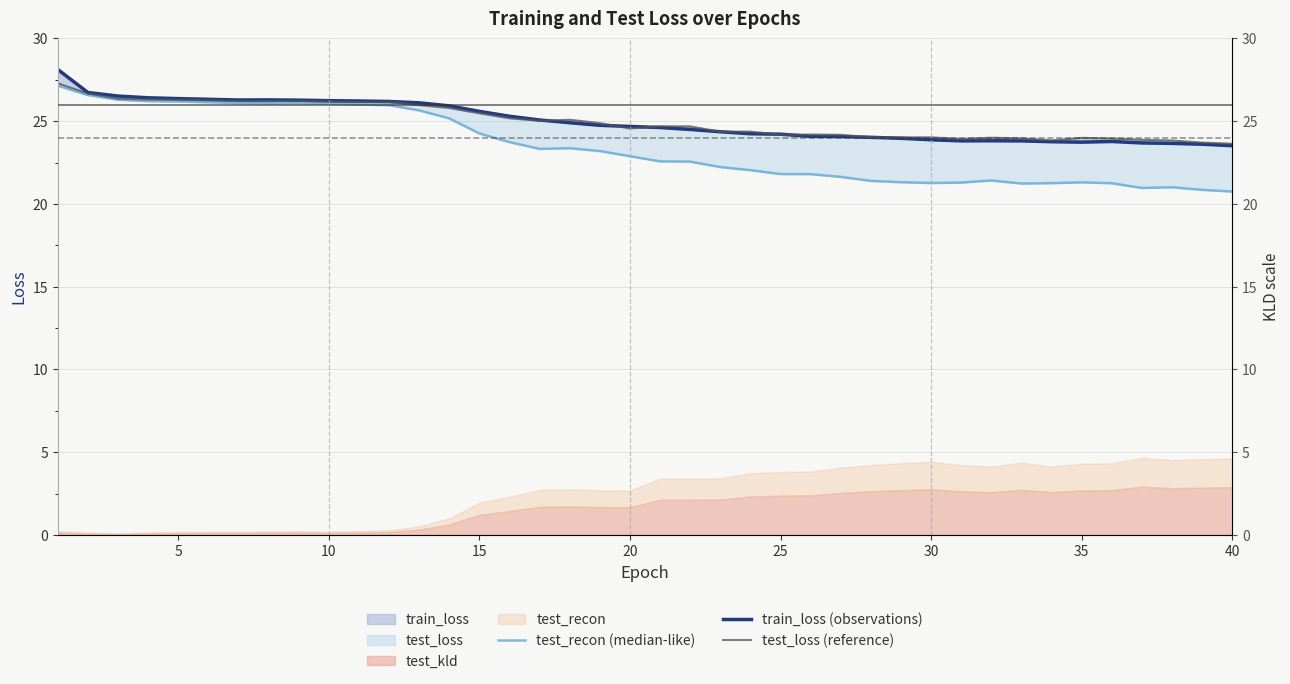

Which series has the largest range (max minus min)?

test_recon (median-like)